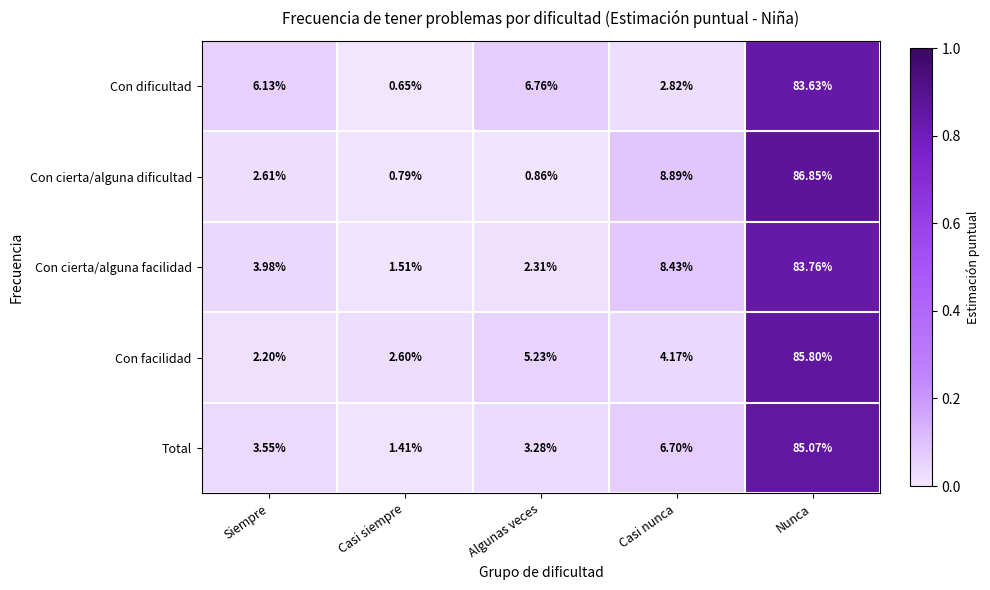

At which category does the chart reach its minimum across all series?

Casi siempre